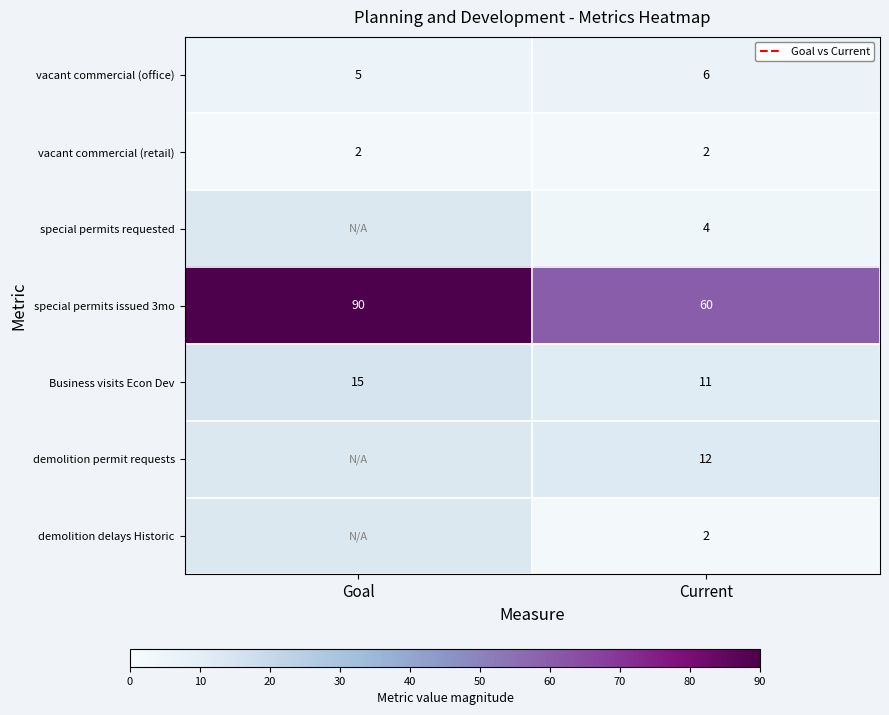

Is the value of vacant commercial (office) at Current greater than the value of vacant commercial (retail) at Current?

Yes